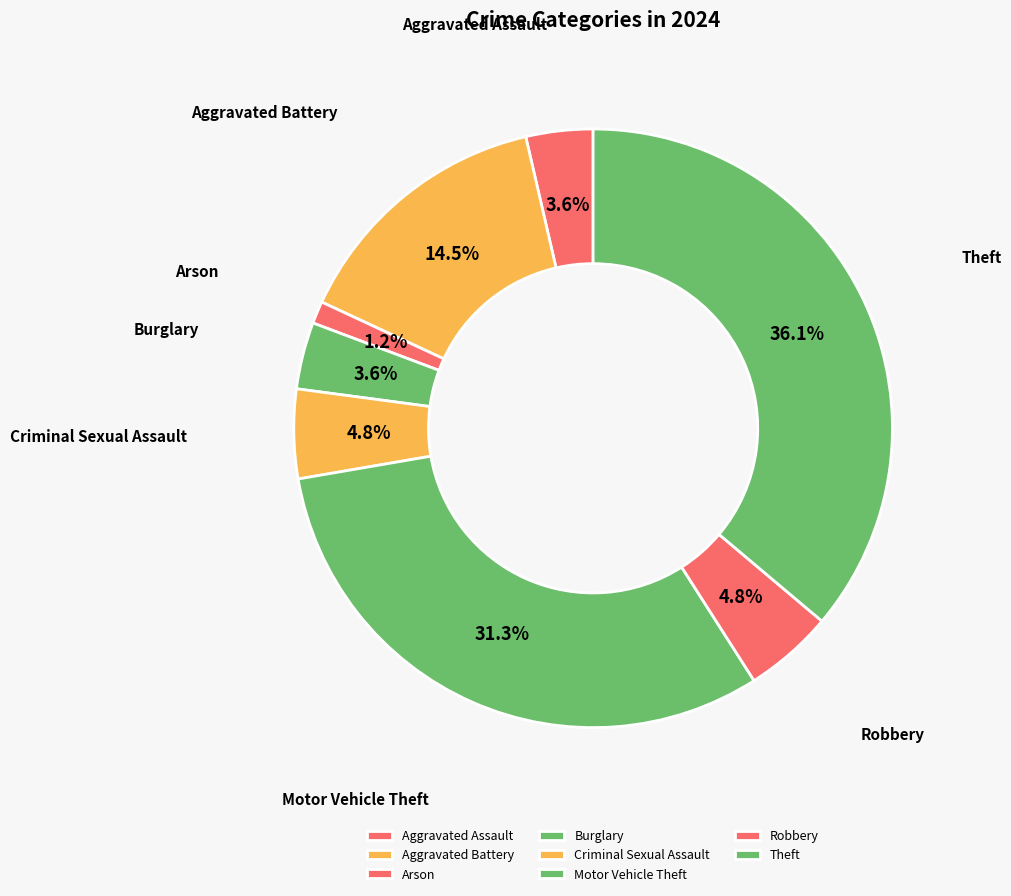

Combined, do Aggravated Battery and Arson account for over 50%?

No